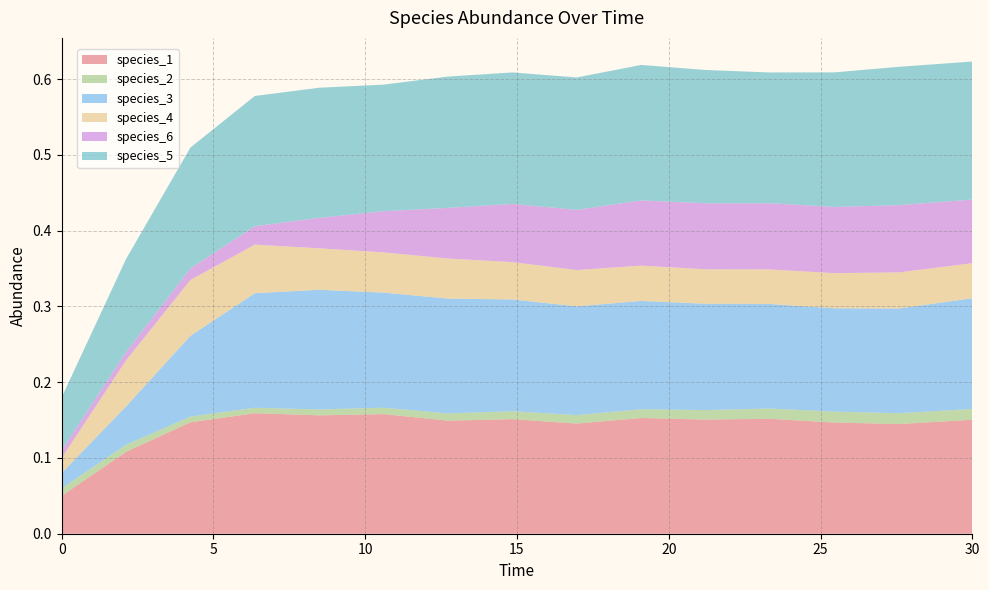

Reading left to right, transcribe all the data shown in this chart.

species_1: 0.0=0.1	2.121212121212121=0.1	4.242424242424242=0.1	6.363636363636364=0.2	8.484848484848484=0.2	10.606060606060606=0.2	12.727272727272728=0.1	14.84848484848485=0.2	16.96969696969697=0.1	19.09090909090909=0.2	21.21212121212121=0.2	23.333333333333336=0.2	25.454545454545457=0.1	27.575757575757574=0.1	30.0=0.2
species_2: 0.0=0.0	2.121212121212121=0.0	4.242424242424242=0.0	6.363636363636364=0.0	8.484848484848484=0.0	10.606060606060606=0.0	12.727272727272728=0.0	14.84848484848485=0.0	16.96969696969697=0.0	19.09090909090909=0.0	21.21212121212121=0.0	23.333333333333336=0.0	25.454545454545457=0.0	27.575757575757574=0.0	30.0=0.0
species_3: 0.0=0.0	2.121212121212121=0.1	4.242424242424242=0.1	6.363636363636364=0.2	8.484848484848484=0.2	10.606060606060606=0.2	12.727272727272728=0.2	14.84848484848485=0.1	16.96969696969697=0.1	19.09090909090909=0.1	21.21212121212121=0.1	23.333333333333336=0.1	25.454545454545457=0.1	27.575757575757574=0.1	30.0=0.1
species_4: 0.0=0.0	2.121212121212121=0.1	4.242424242424242=0.1	6.363636363636364=0.1	8.484848484848484=0.1	10.606060606060606=0.1	12.727272727272728=0.1	14.84848484848485=0.0	16.96969696969697=0.0	19.09090909090909=0.0	21.21212121212121=0.0	23.333333333333336=0.0	25.454545454545457=0.0	27.575757575757574=0.0	30.0=0.0
species_6: 0.0=0.0	2.121212121212121=0.0	4.242424242424242=0.0	6.363636363636364=0.0	8.484848484848484=0.0	10.606060606060606=0.1	12.727272727272728=0.1	14.84848484848485=0.1	16.96969696969697=0.1	19.09090909090909=0.1	21.21212121212121=0.1	23.333333333333336=0.1	25.454545454545457=0.1	27.575757575757574=0.1	30.0=0.1
species_5: 0.0=0.1	2.121212121212121=0.1	4.242424242424242=0.2	6.363636363636364=0.2	8.484848484848484=0.2	10.606060606060606=0.2	12.727272727272728=0.2	14.84848484848485=0.2	16.96969696969697=0.2	19.09090909090909=0.2	21.21212121212121=0.2	23.333333333333336=0.2	25.454545454545457=0.2	27.575757575757574=0.2	30.0=0.2